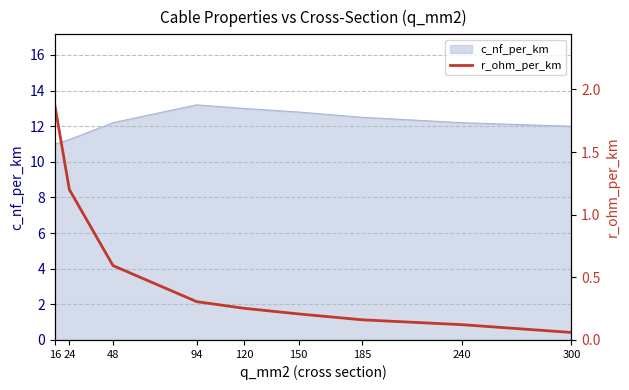

The chart shows a value of 0.6 at 48. True or false?

True